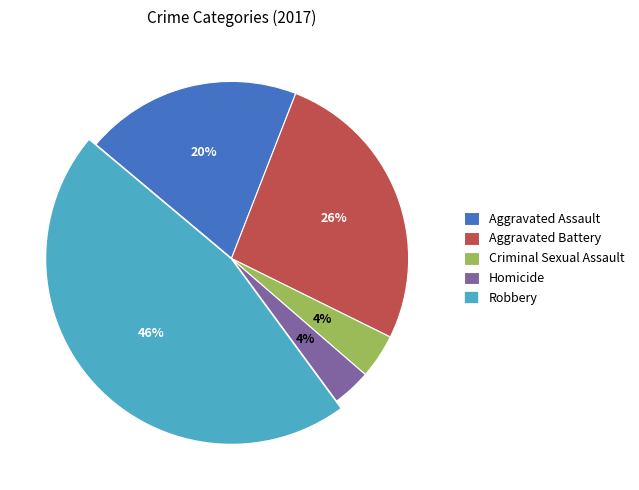

What is the smallest slice in the pie chart?

Homicide